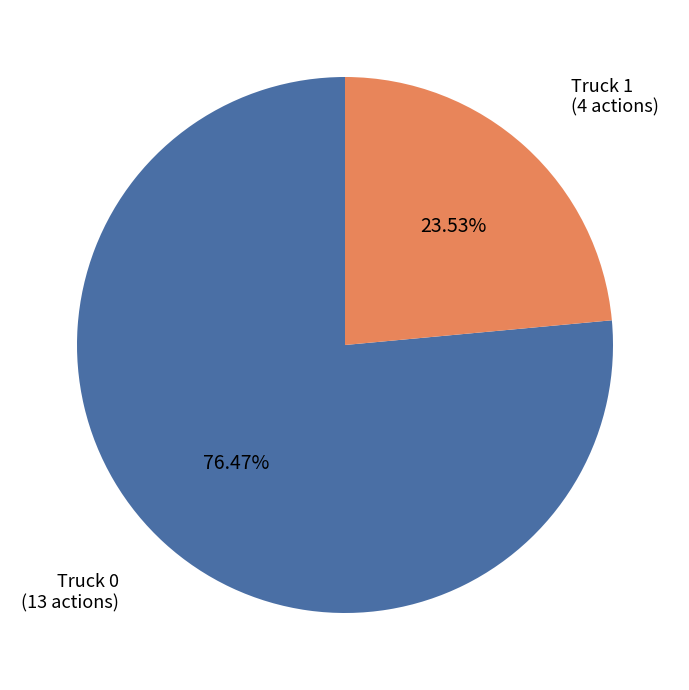

Which slice is the largest?

Truck 0